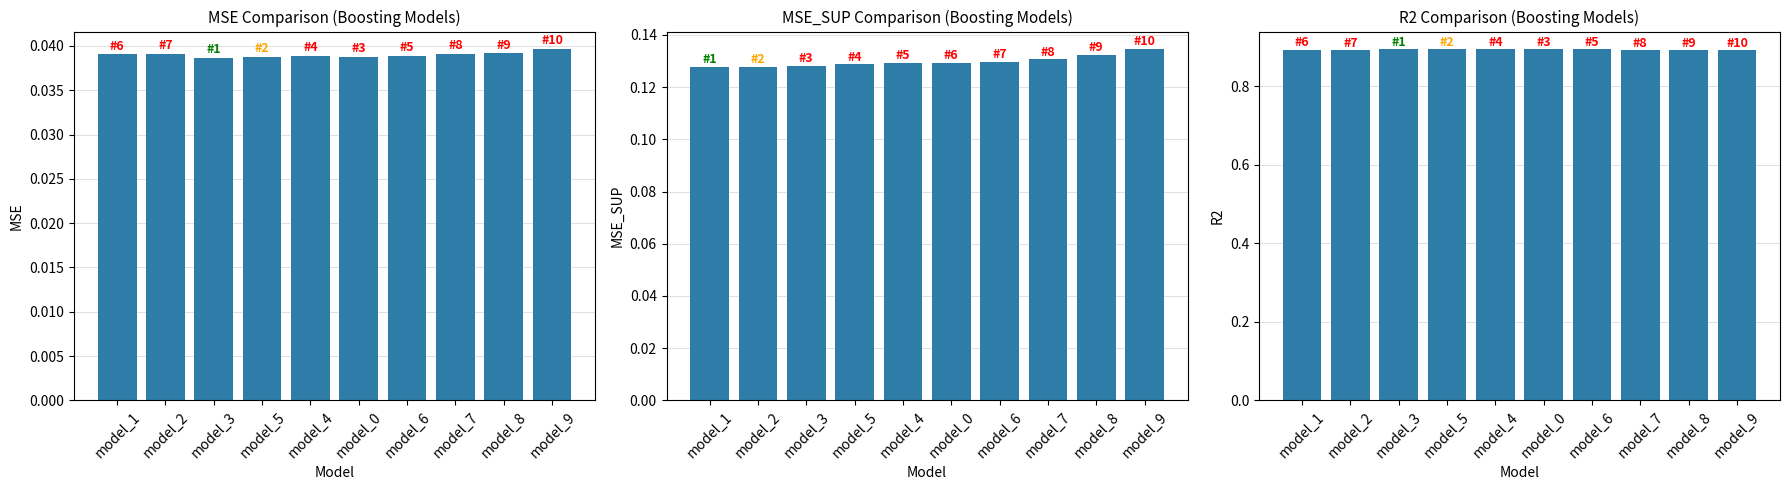

What value does the r2 series have at model_2?

0.9